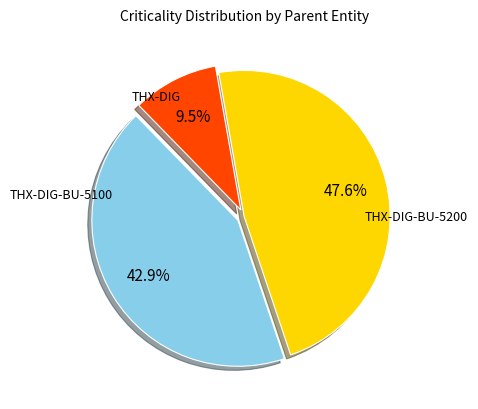

Does any single category account for the majority?

No